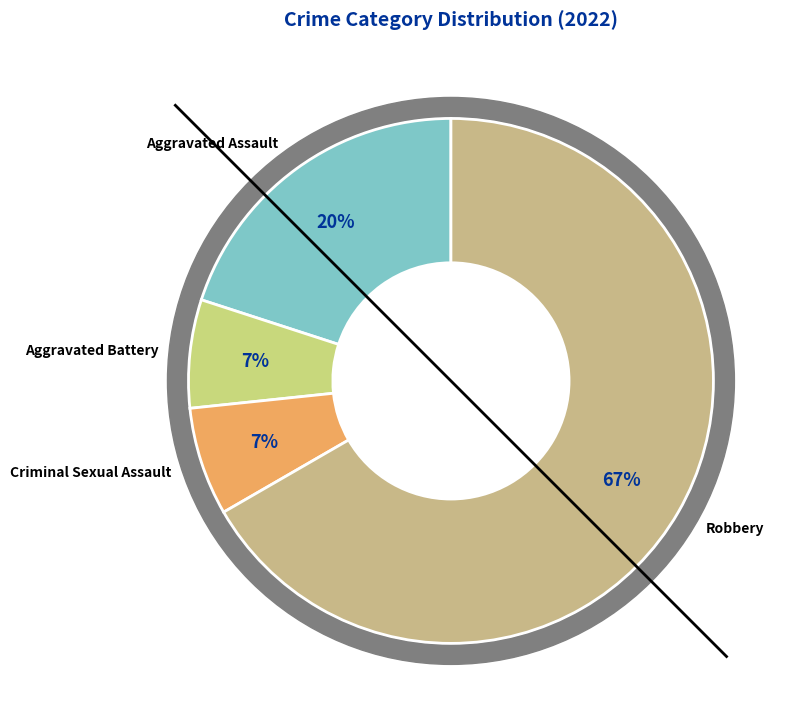

Is there any slice that represents more than half of the pie?

Yes